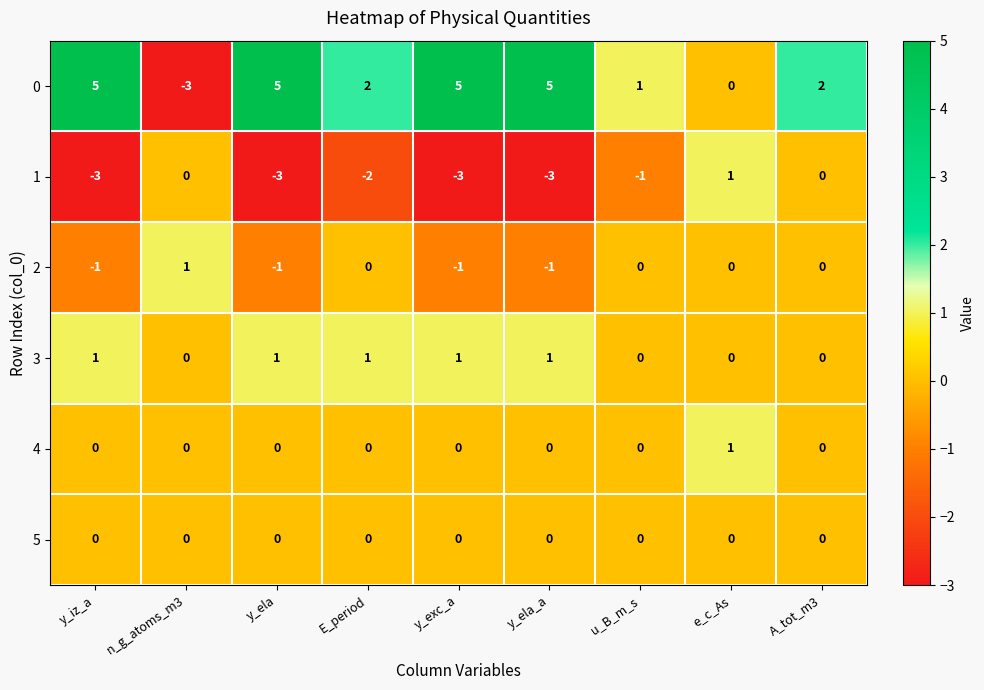

What is the lowest value of the 1 series?

-3